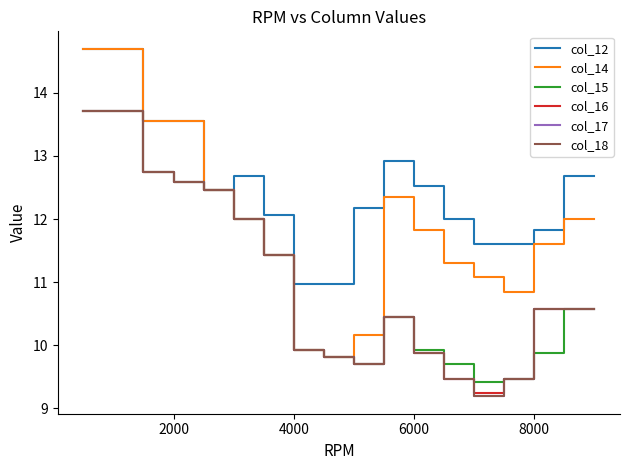

True or false: col_14 has more than 1 interior local peaks.

False